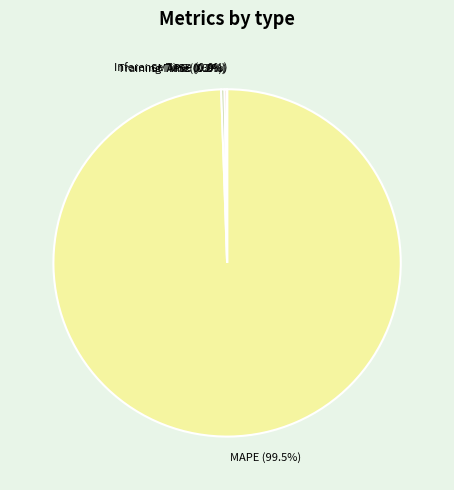

What is the largest slice in the pie chart?

MAPE